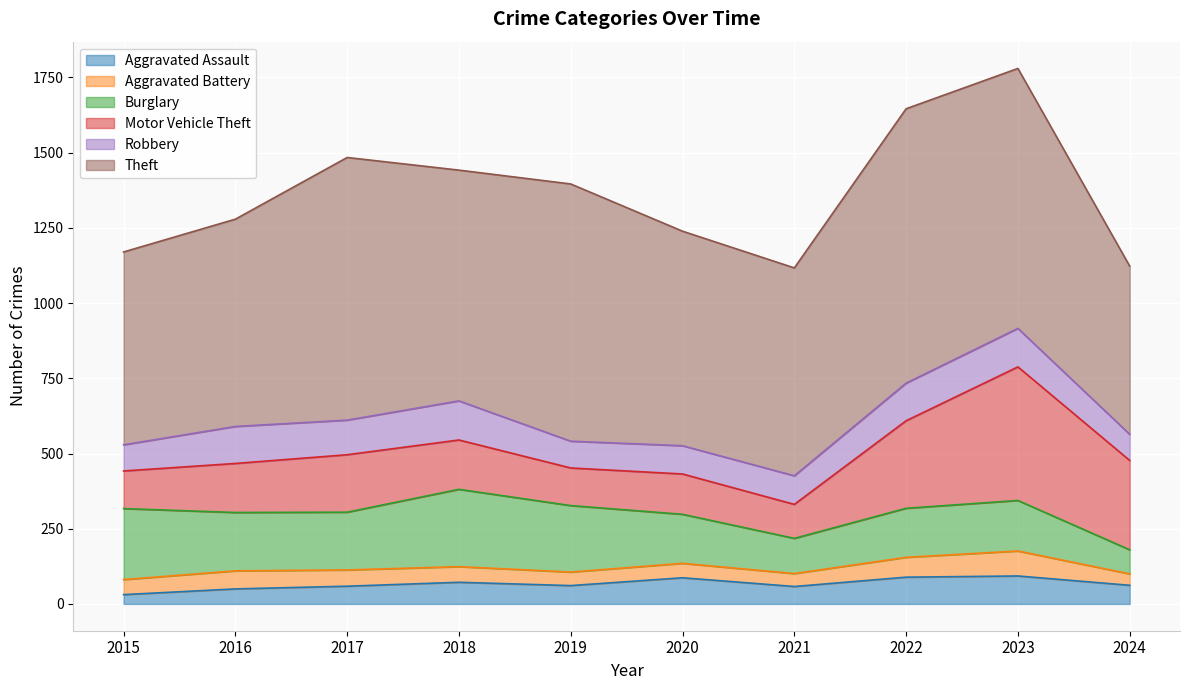

How many data points in Theft are less than 767?

5